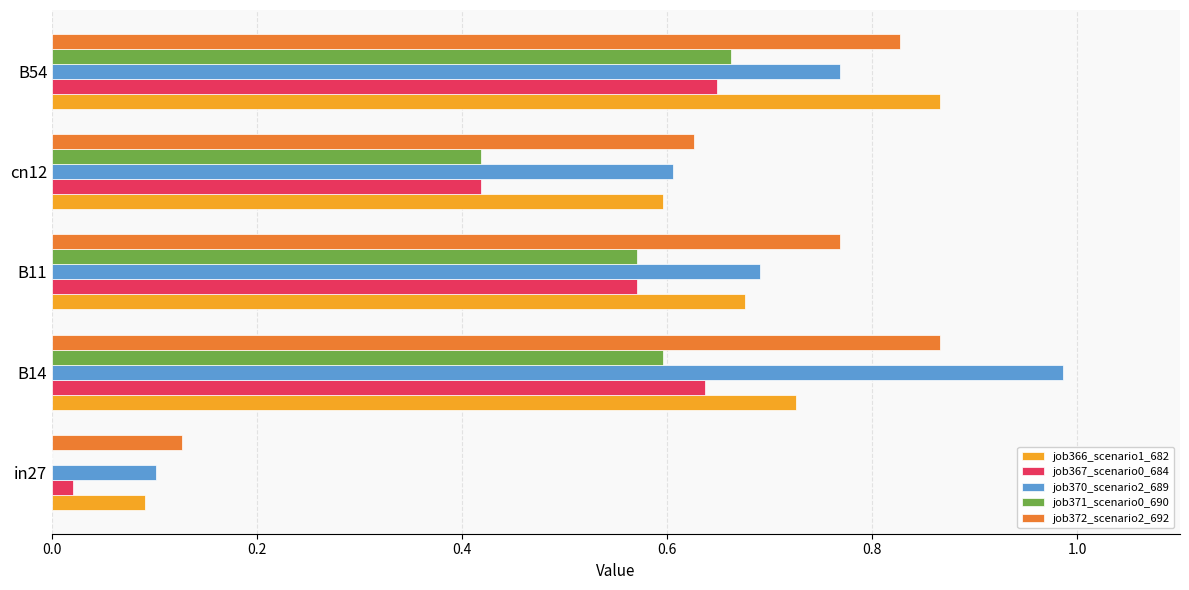

What is the sum of all job367_scenario0_684 values?

2.3